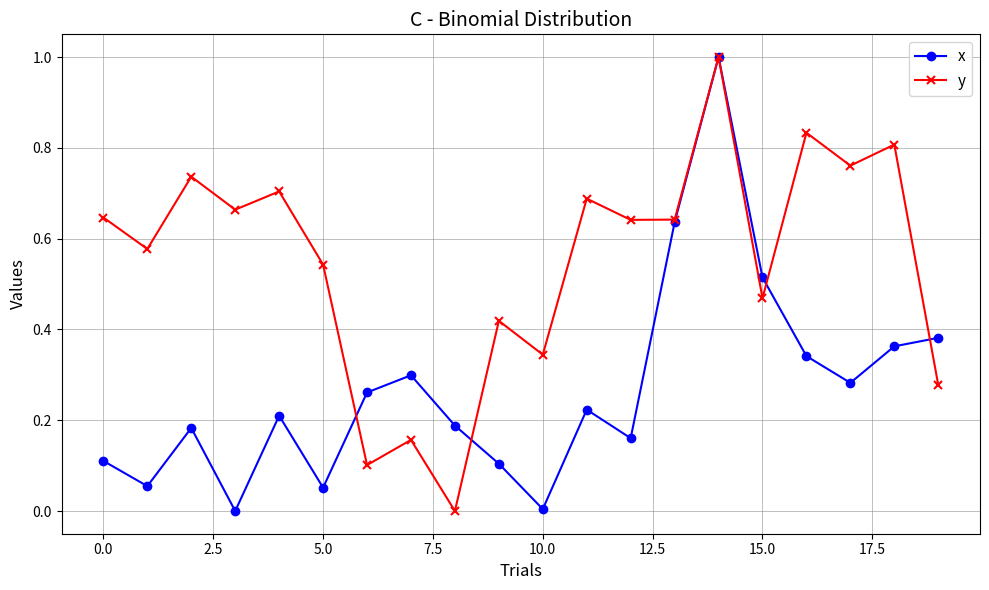

What is the maximum value for x?

1.0